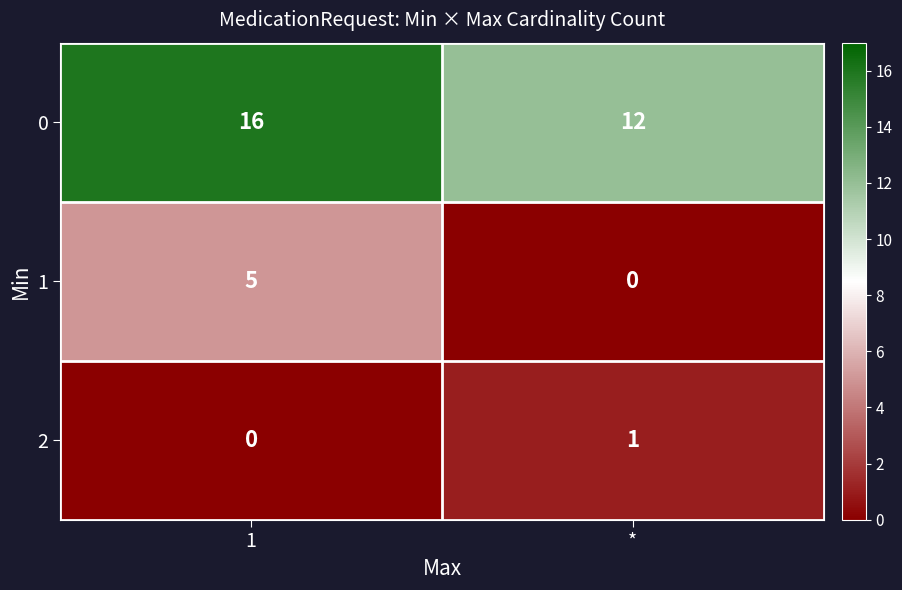

Rank the series at * from lowest to highest value.

1, 2, 0